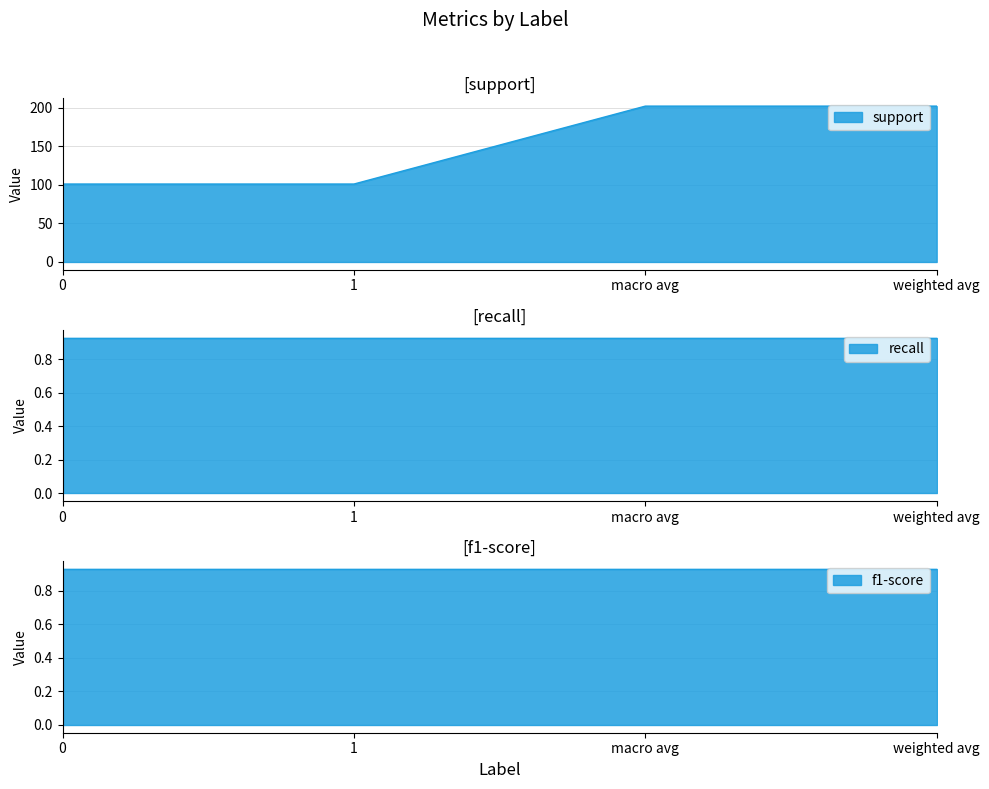

True or false: support and f1-score intersect in this chart.

False